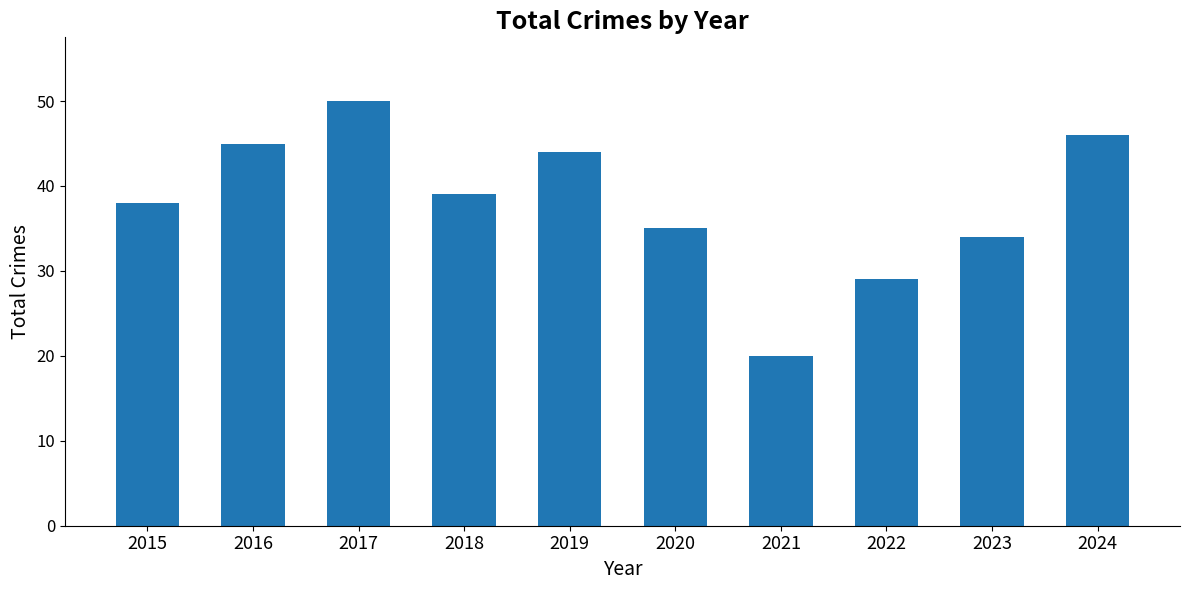

At which label is the value closest to 35?

2020